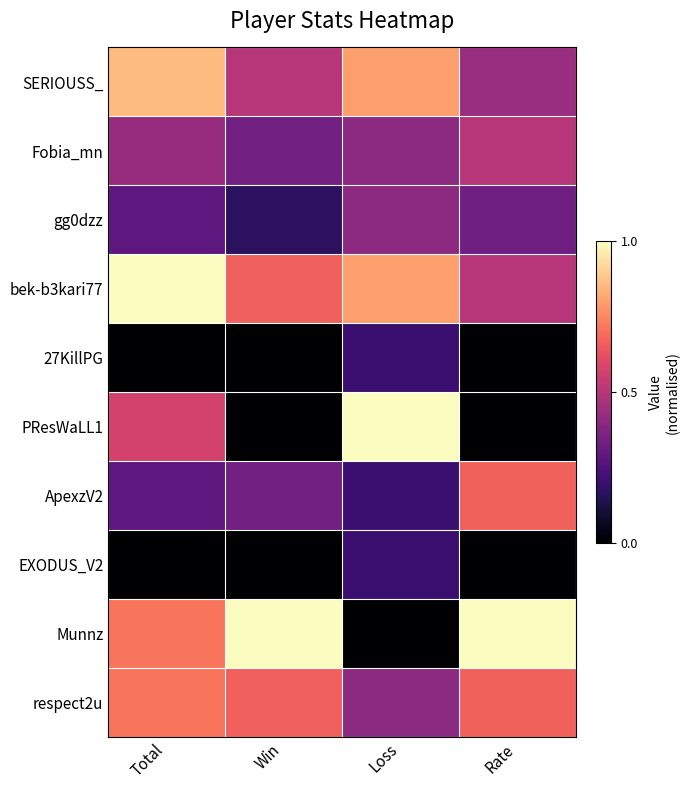

Which label corresponds to the largest value in the chart?

Total